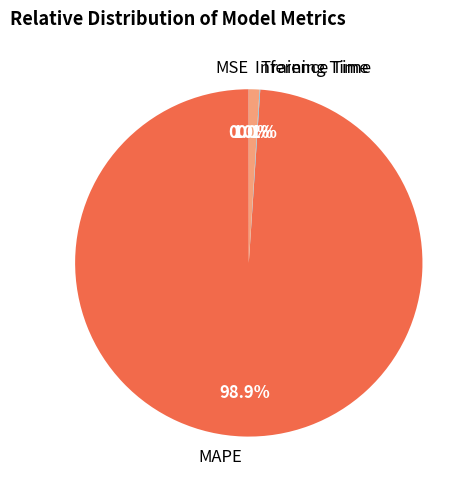

What is the largest slice in the pie chart?

MAPE